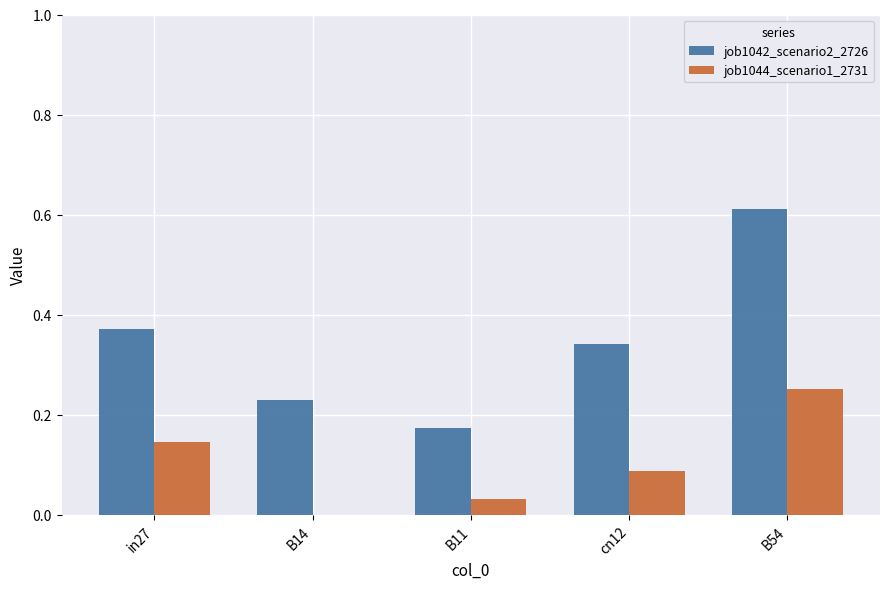

The value of job1042_scenario2_2726 at B54 is 0.9. True or false?

False